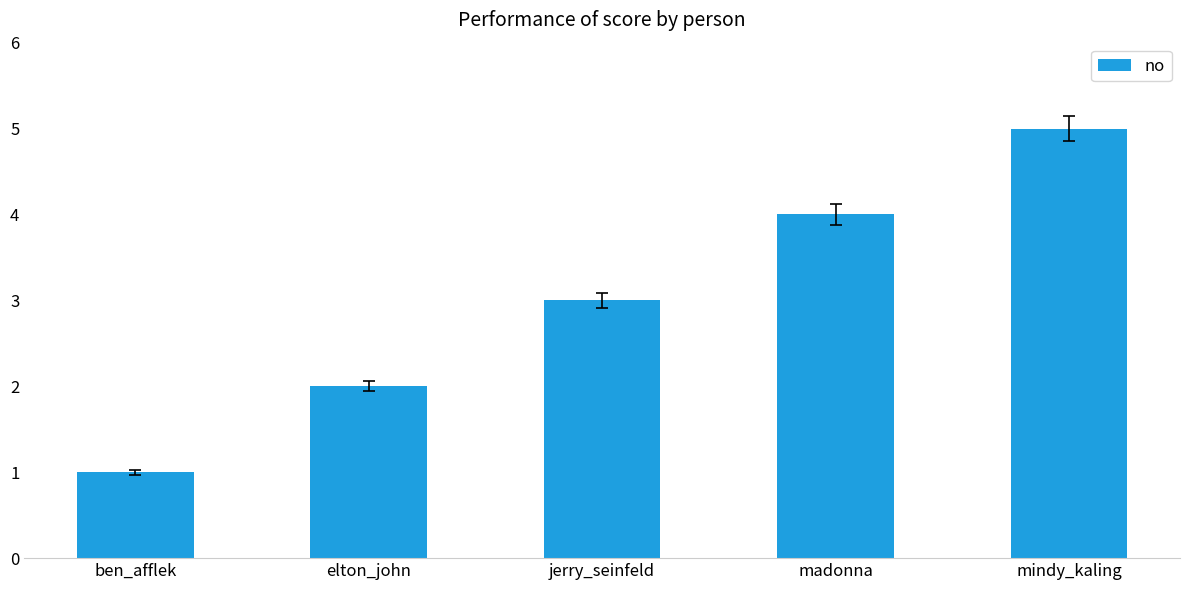

How many values are below 3?

2